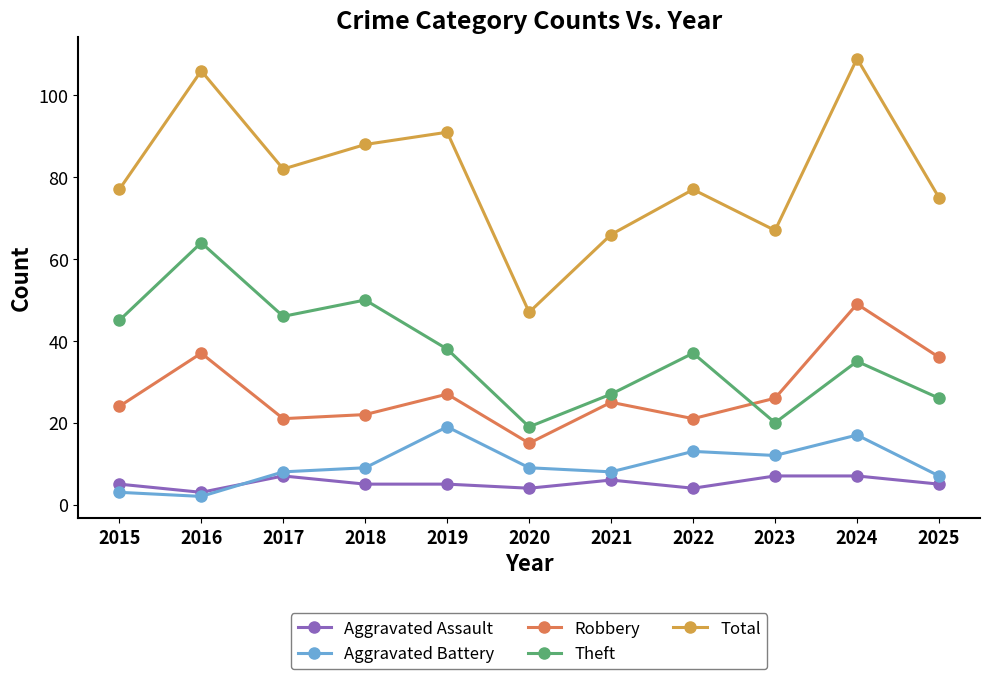

What is the difference between the second highest and minimum values in the Total series?

59